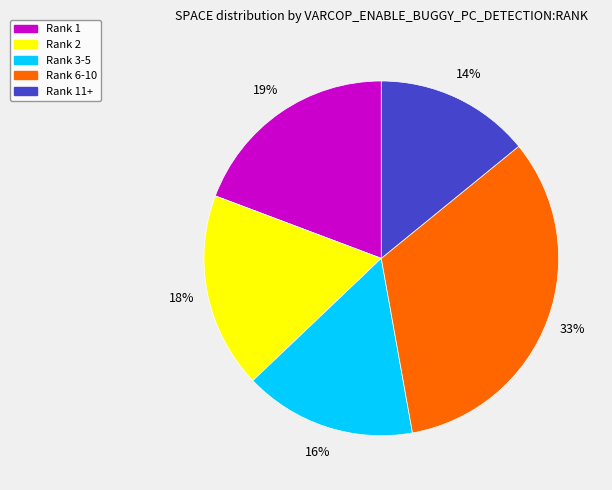

Is there a majority slice in this chart?

No